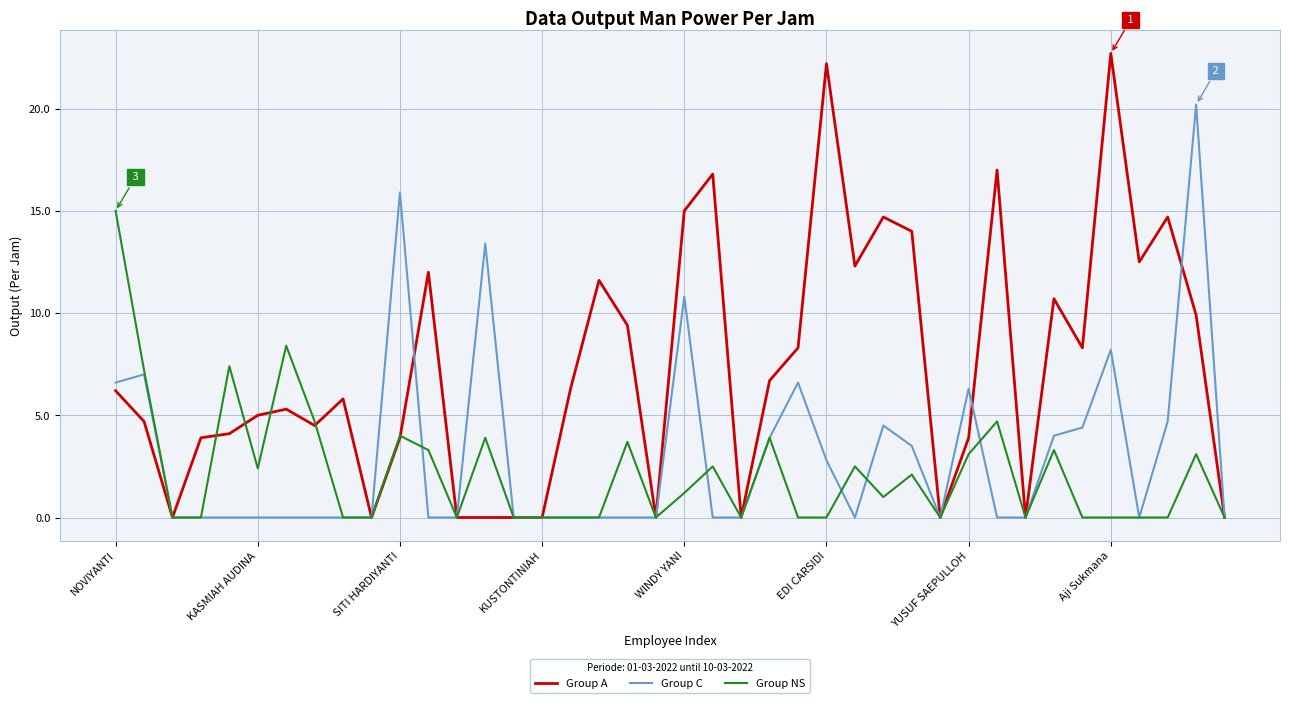

Which series has the widest spread of values?

Group A